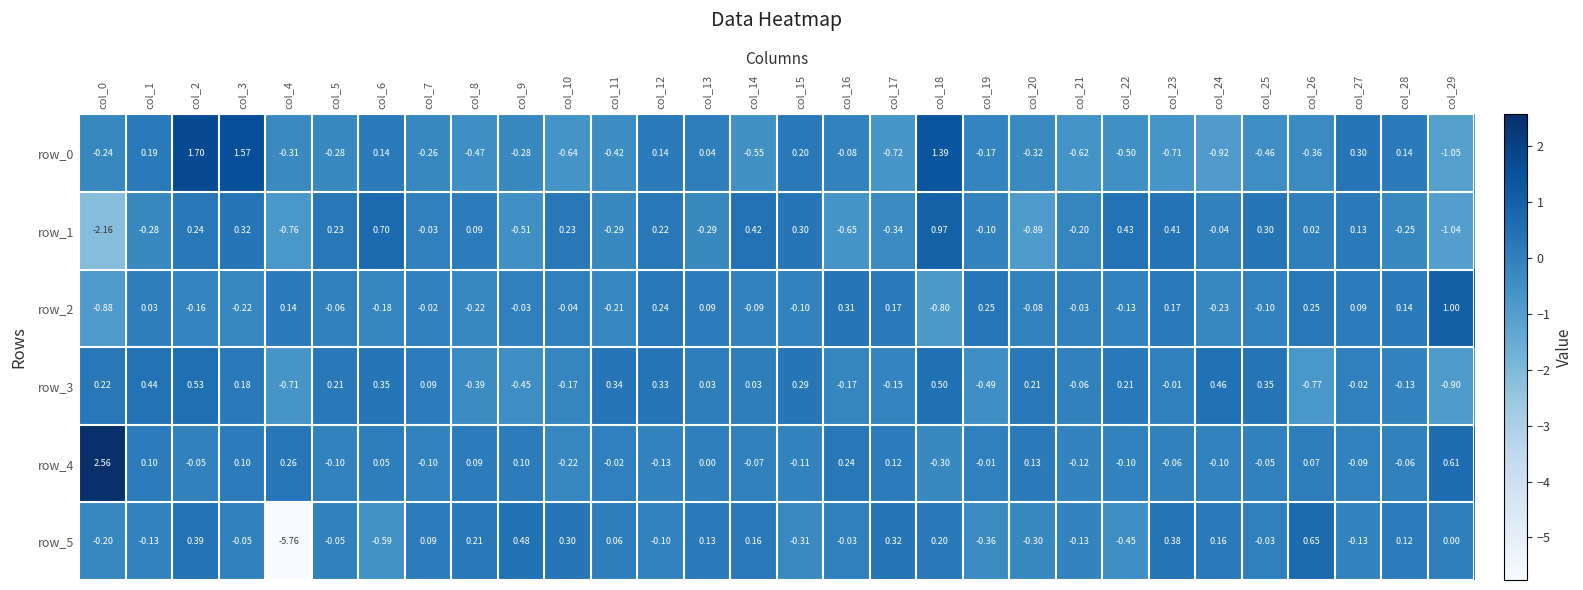

Is the value of row_4 at col_14 greater than the value of row_2 at col_13?

No